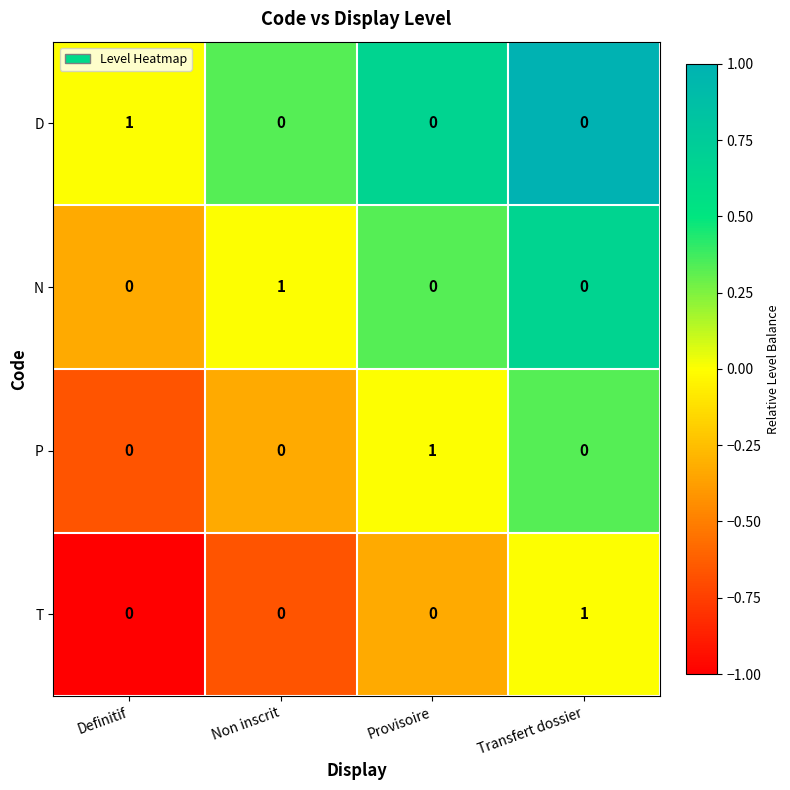

Is it true that P equals 0 at Definitif?

True